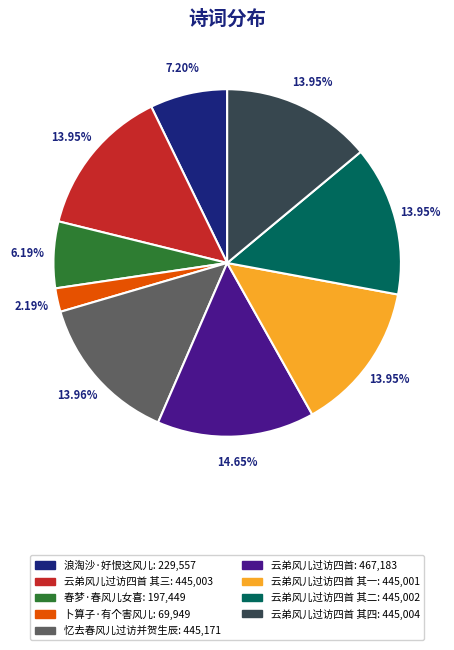

Does any single category account for the majority?

No